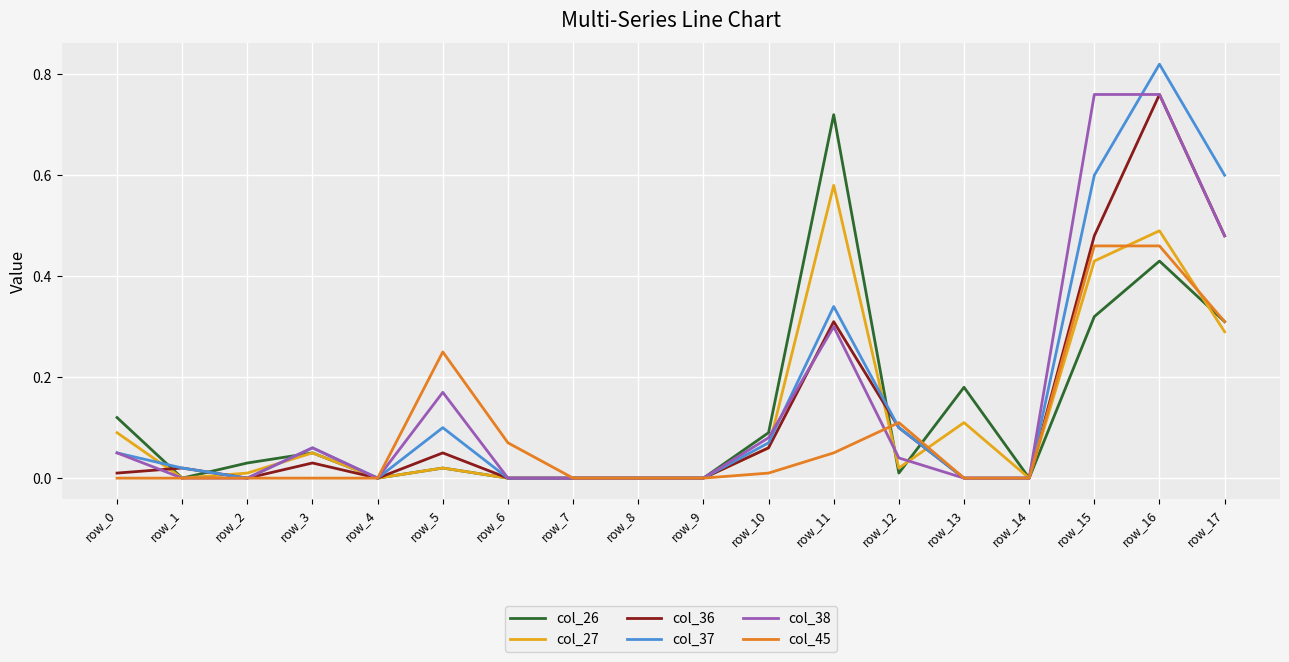

Is the value of col_36 at row_14 greater than the value of col_27 at row_5?

No